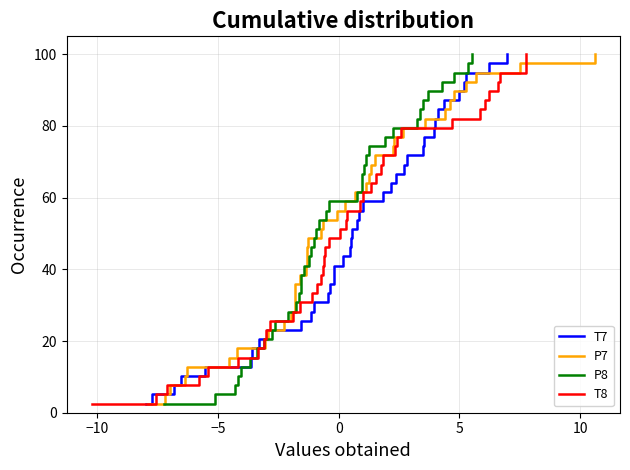

What is the average value of the P8 series?

51.3